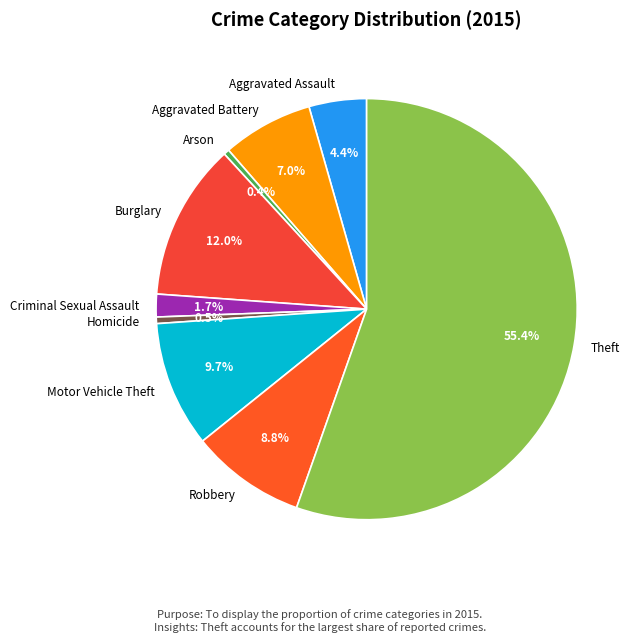

Is the sum of Criminal Sexual Assault and Aggravated Assault greater than half?

No